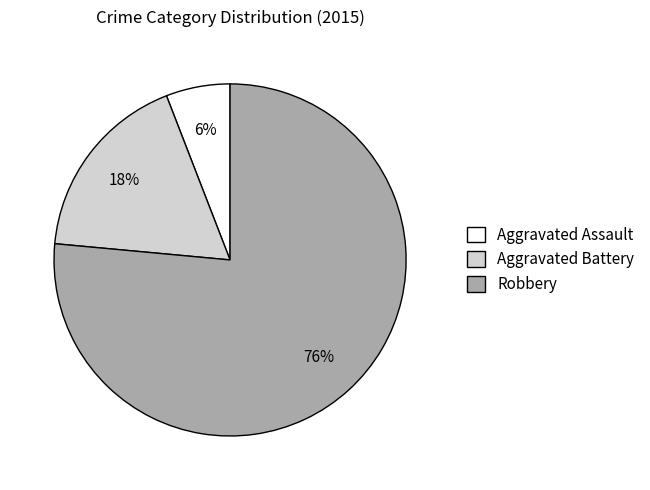

Is the sum of Aggravated Assault and Aggravated Battery greater than half?

No